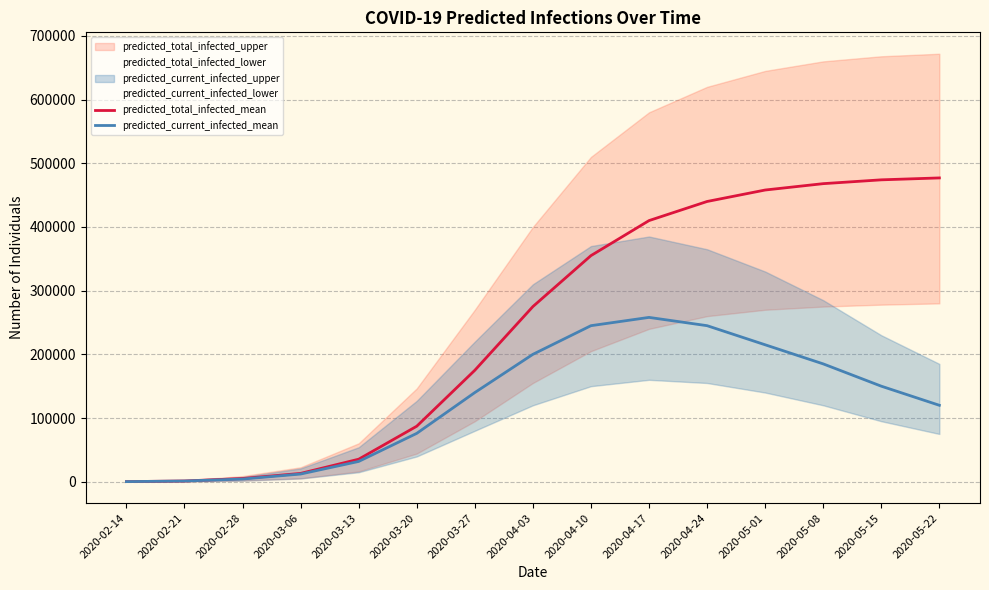

Reading left to right, list all the values displayed in this chart.

predicted_total_infected_mean: 142	1133	5029	13059	35347	87151	175000	275000	355000	410000	440000	458000	468000	474000	477000
predicted_current_infected_mean: 142	1133	4210	12067	31840	75932	140000	200000	245000	258000	245000	215000	185000	150000	120000